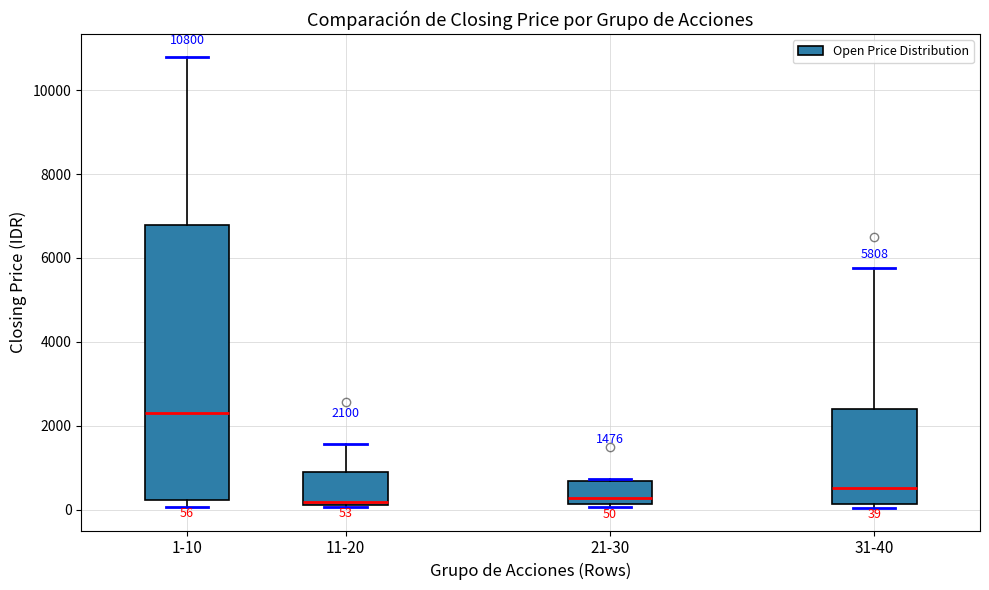

Which box is the tallest, from its lower edge to its upper edge?

1-10